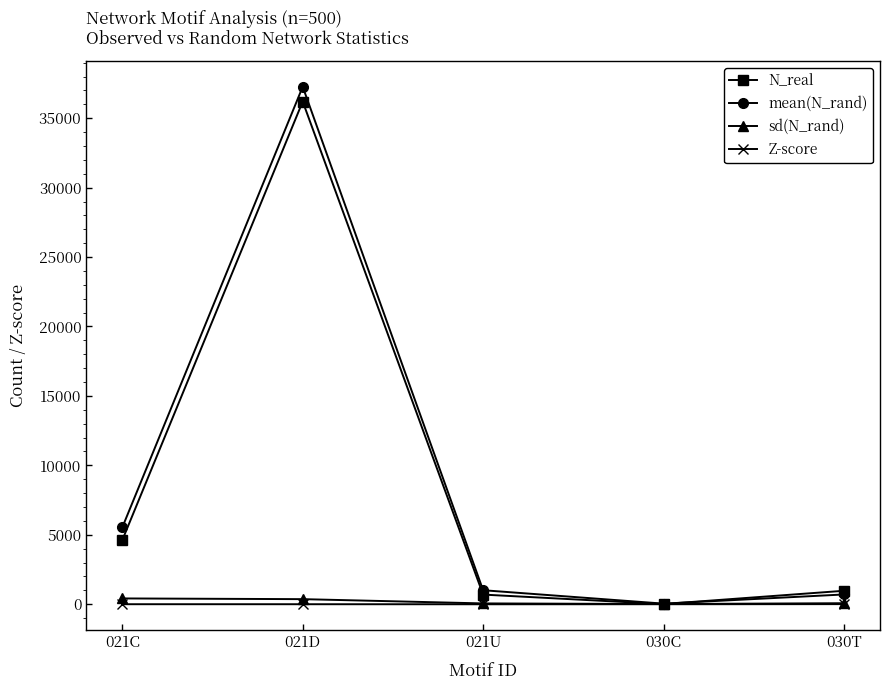

At which category is the sum across all series the highest?

021D